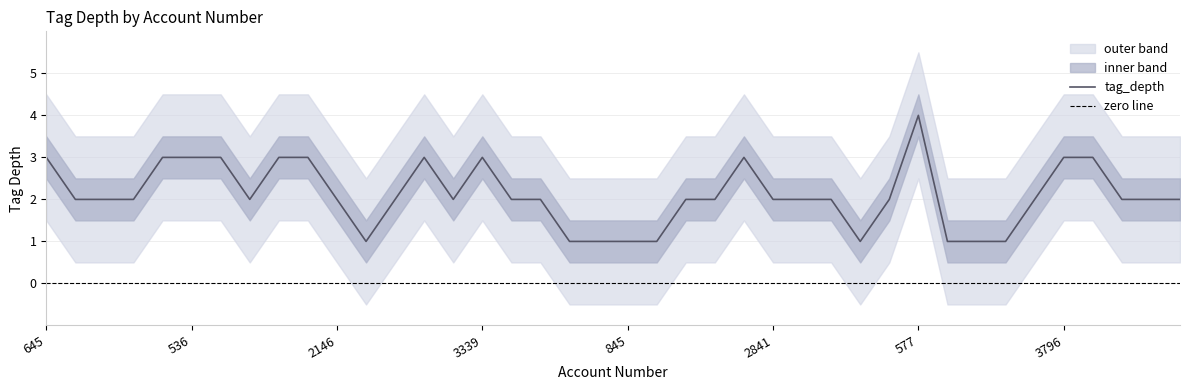

True or false: tag_depth has a value of 1 at 3339.

False